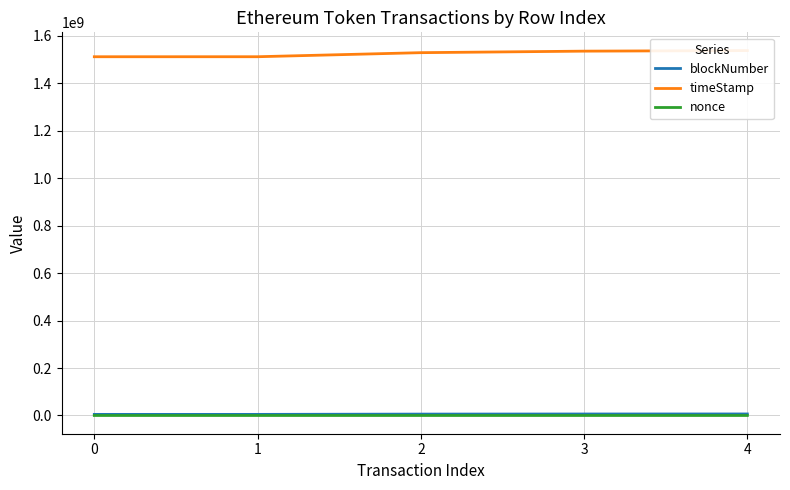

Does the chart display data point markers on the line(s)?

No